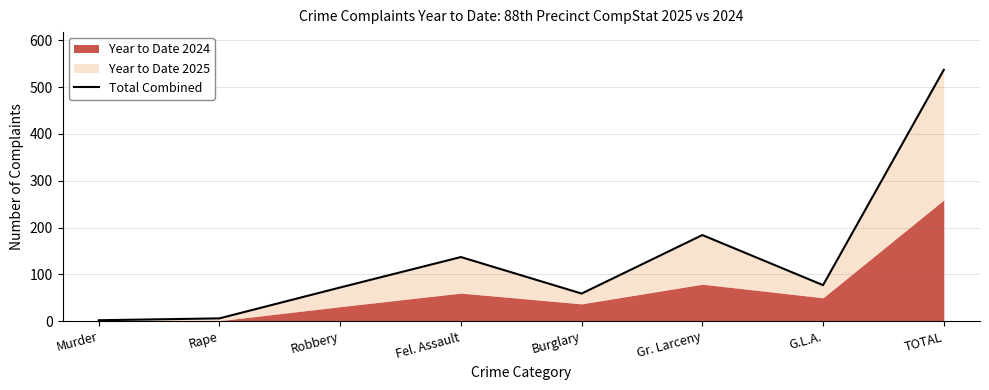

Reading left to right, what are all the values shown in this chart?

Murder=2	Rape=6	Robbery=72	Fel. Assault=137	Burglary=59	Gr. Larceny=184	G.L.A.=77	TOTAL=537